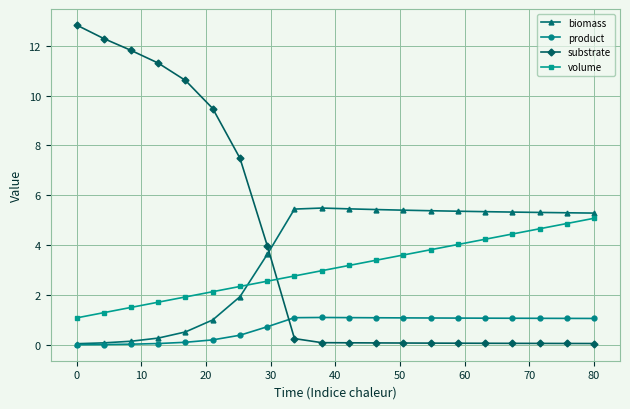

How many lines are shown in the chart?

4